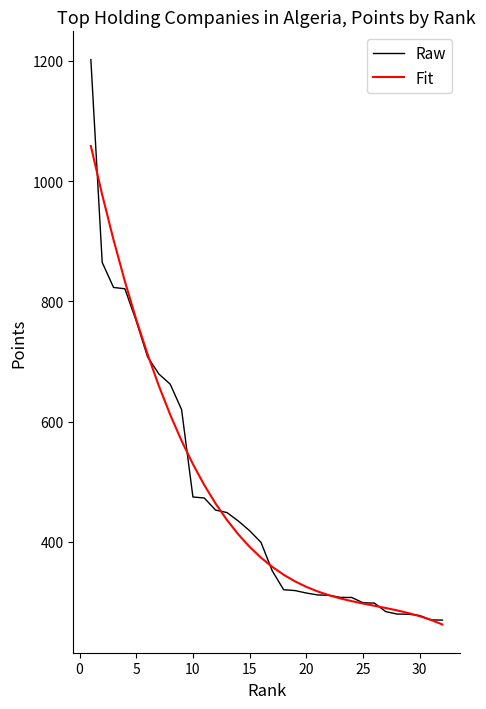

What is the lowest value of the Fit series?

262.7